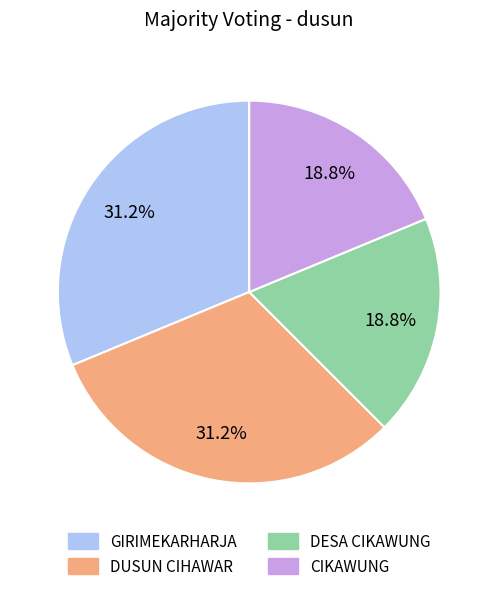

What is the total percentage of DUSUN CIHAWAR and CIKAWUNG?

50.0%